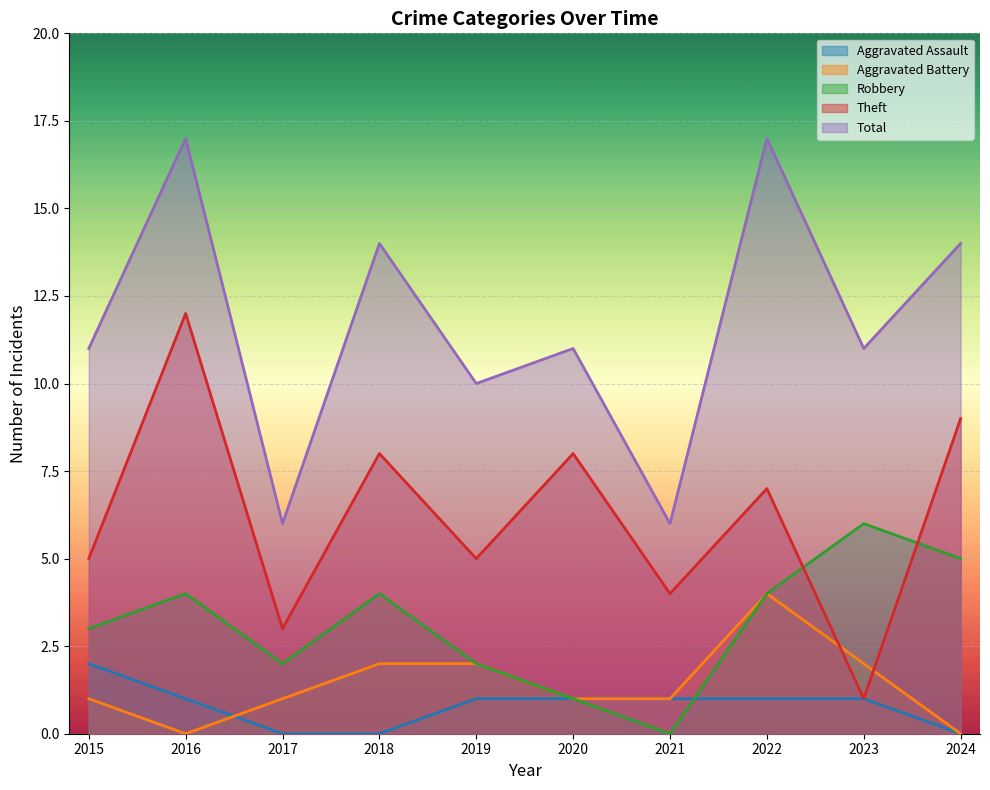

Is it true that Robbery equals 2 at 2017?

True